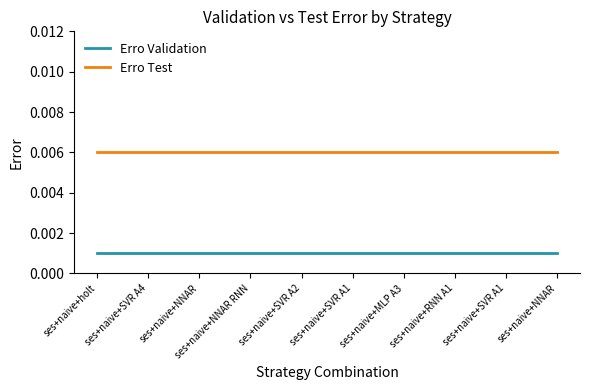

True or false: Erro Test and Erro Validation cross at least once.

False